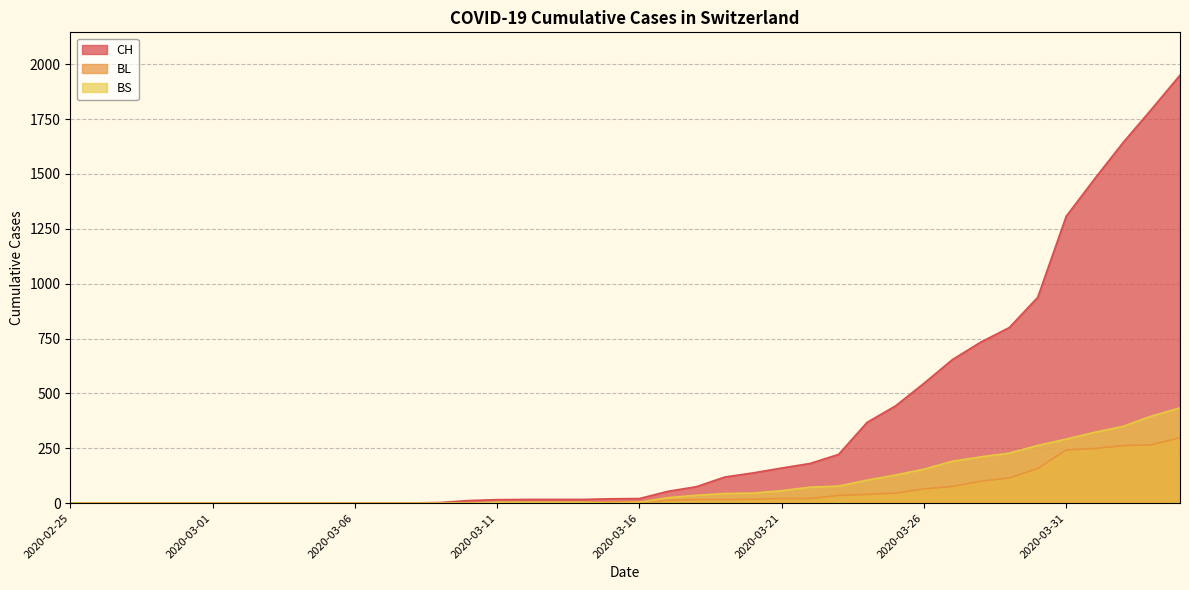

At which category is the sum across all series the highest?

2020-04-04